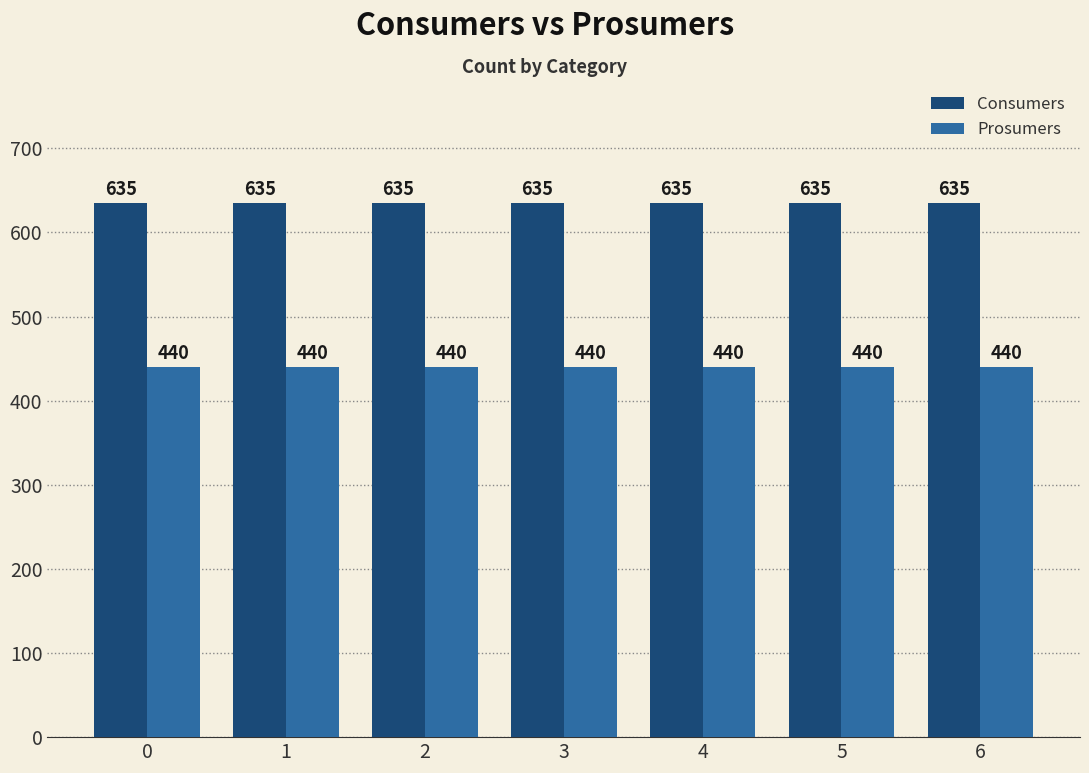

Rank the series by their maximum value, from highest to lowest.

Consumers, Prosumers